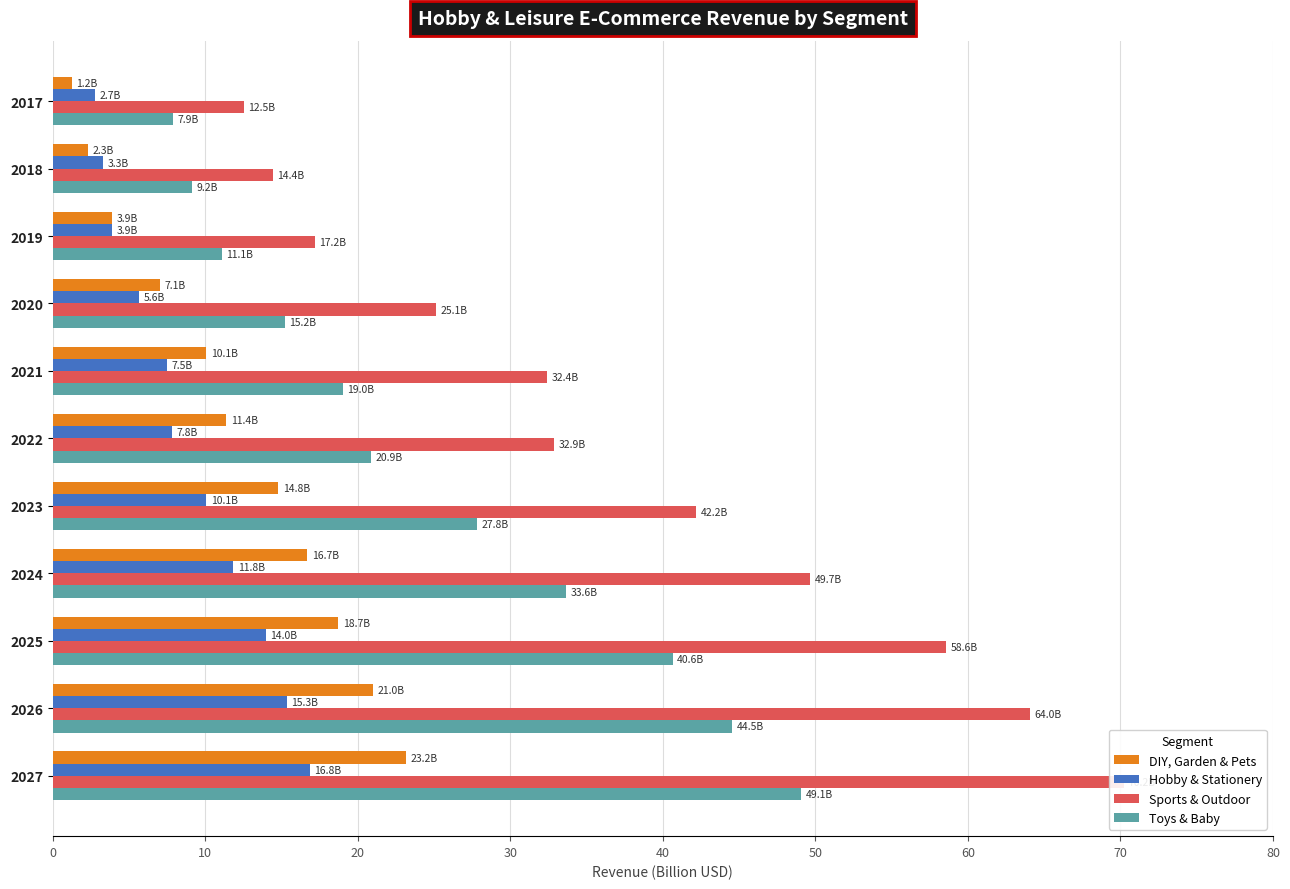

What is the difference between the highest and lowest values at 2022?

25.1